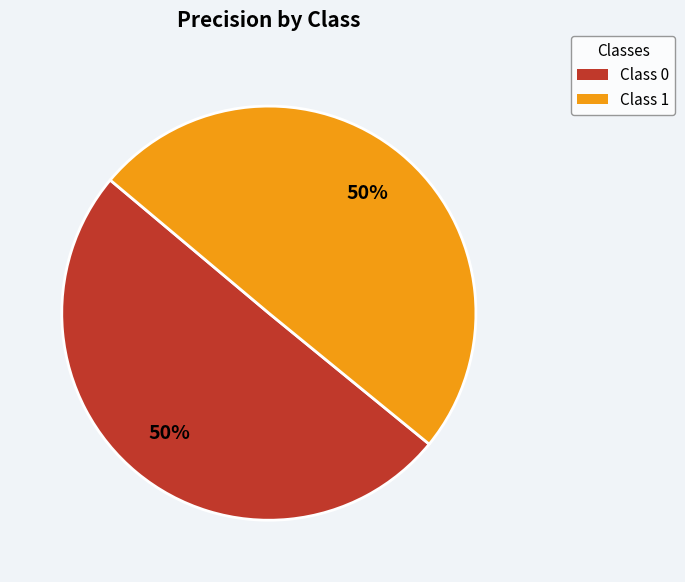

Is it true that Class 1 is 62% of the pie?

False